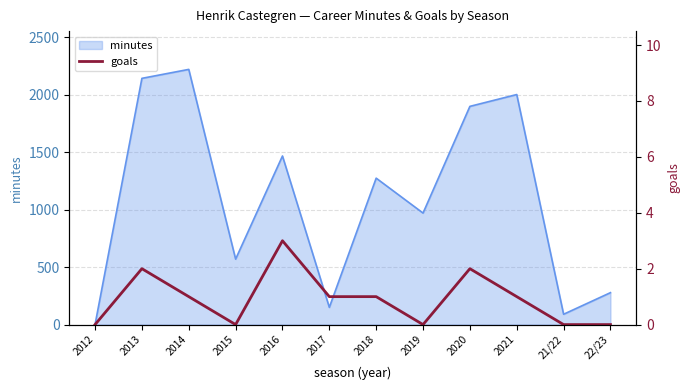

Reading left to right, what are all the values shown in this chart?

0	2	1	0	3	1	1	0	2	1	0	0